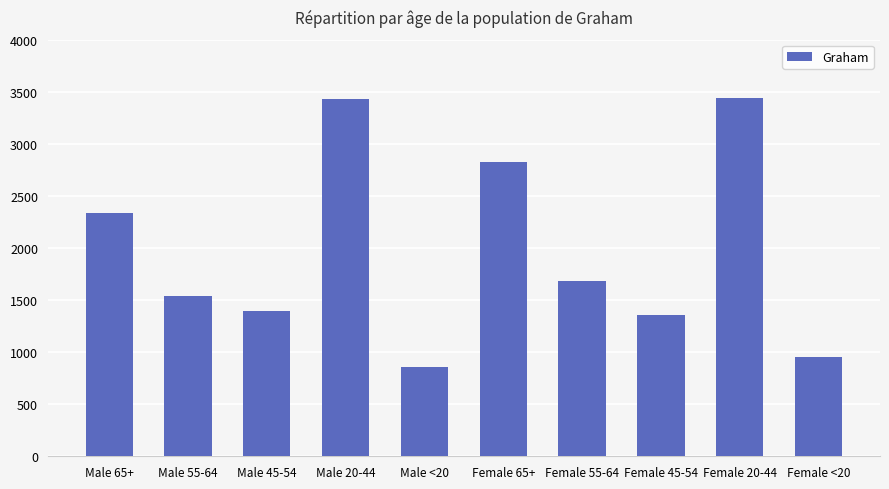

Approximately how many times larger is the value at Male <20 compared to Male 65+?

0.4